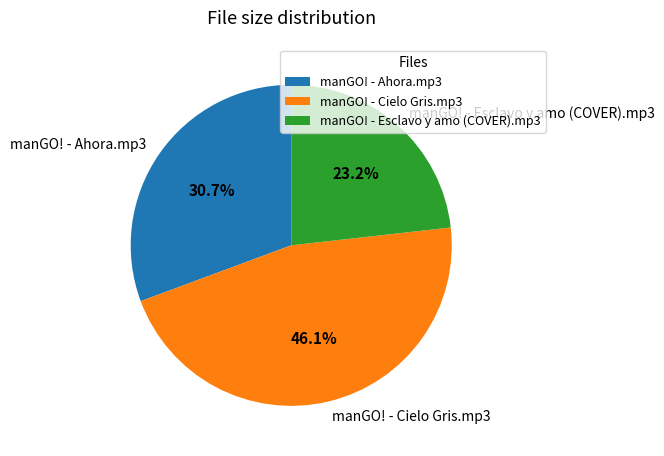

Which has a higher value, manGO! - Cielo Gris.mp3 or manGO! - Esclavo y amo (COVER).mp3?

manGO! - Cielo Gris.mp3